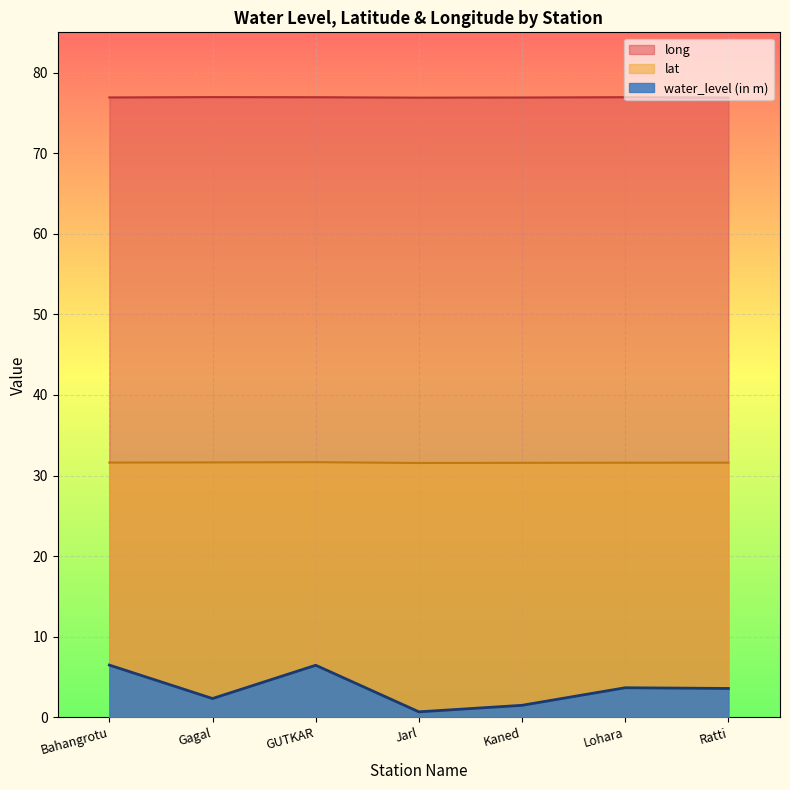

What is the label of the 2nd point from the right?

Lohara